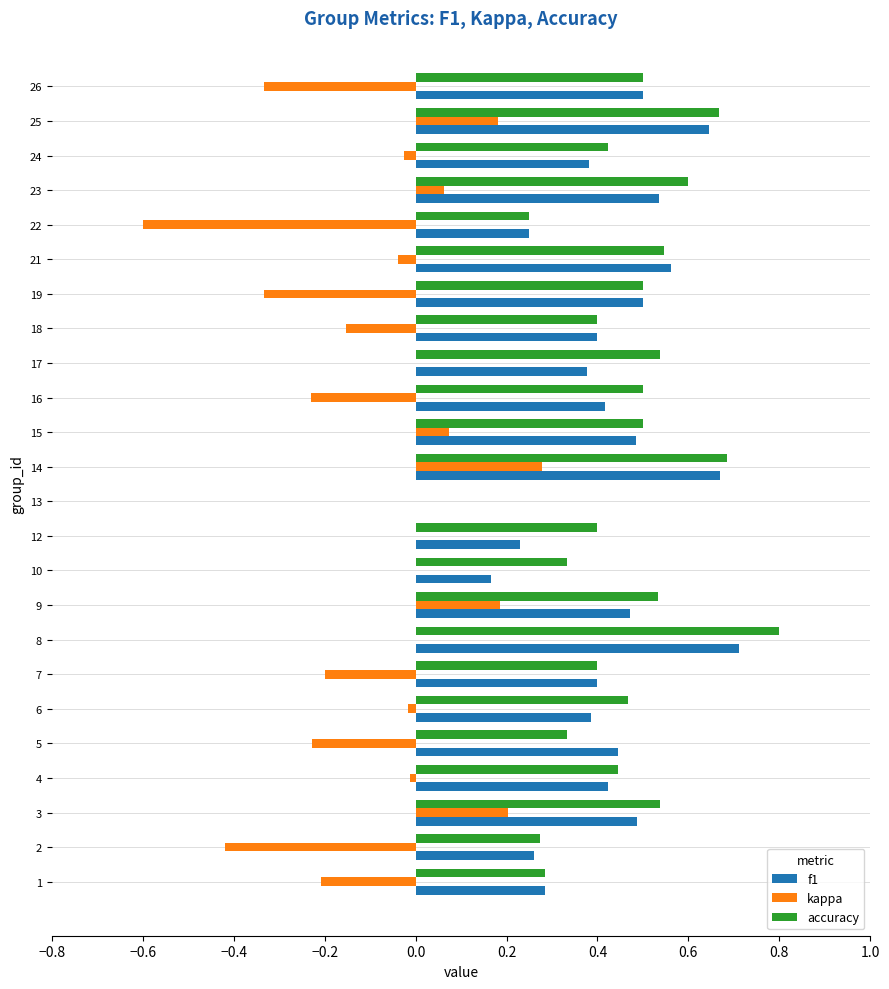

True or false: kappa has a value of 0.1 at 14.

False